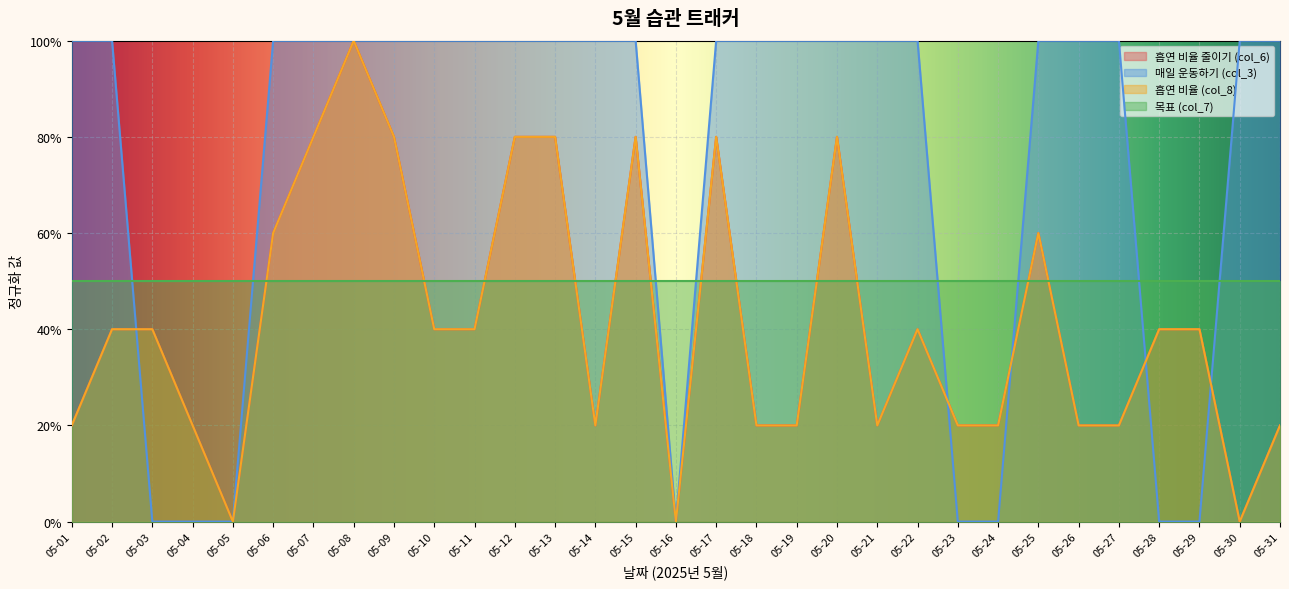

Between 05-04 and 05-20, which series saw the biggest shift?

매일 운동하기 (col_3)